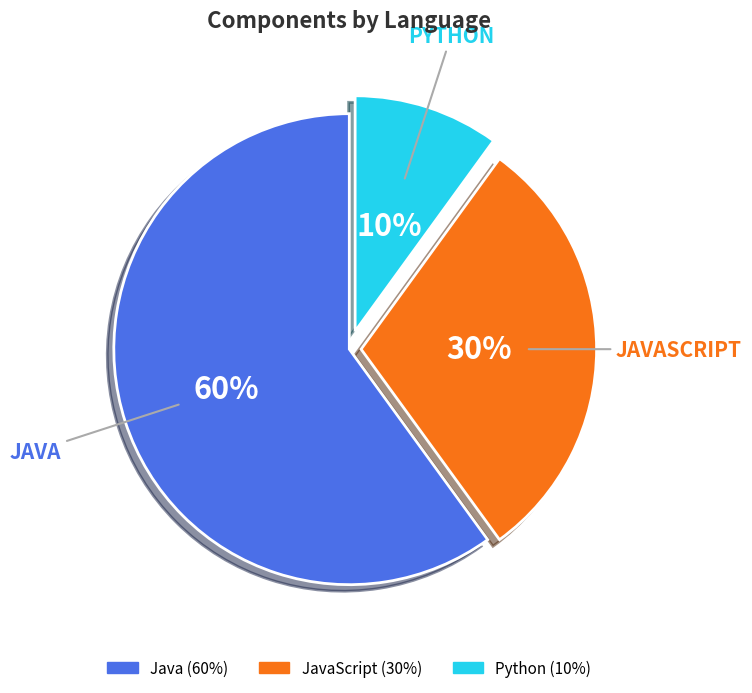

Does any single category account for the majority?

Yes